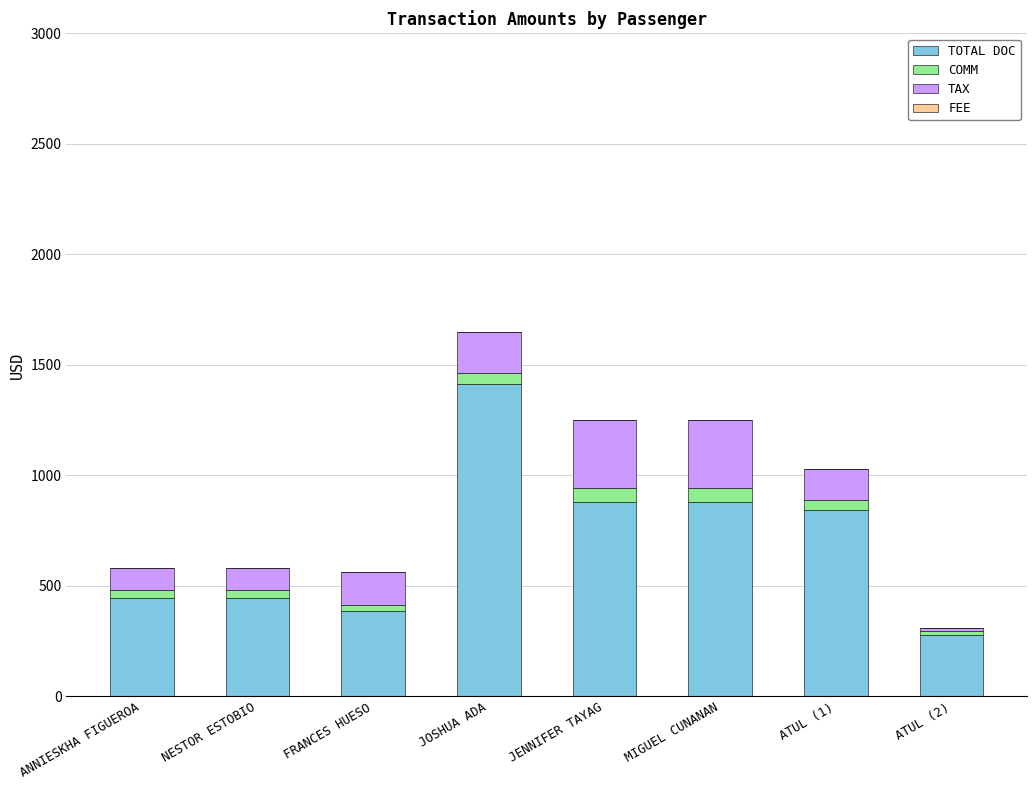

At which category is the sum across all series the highest?

JOSHUA ADA